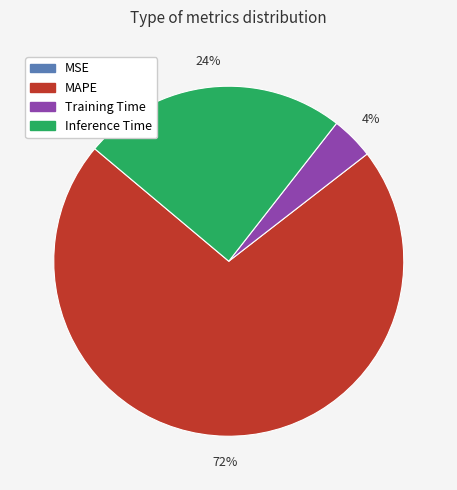

Between Inference Time and MAPE, which is larger?

MAPE